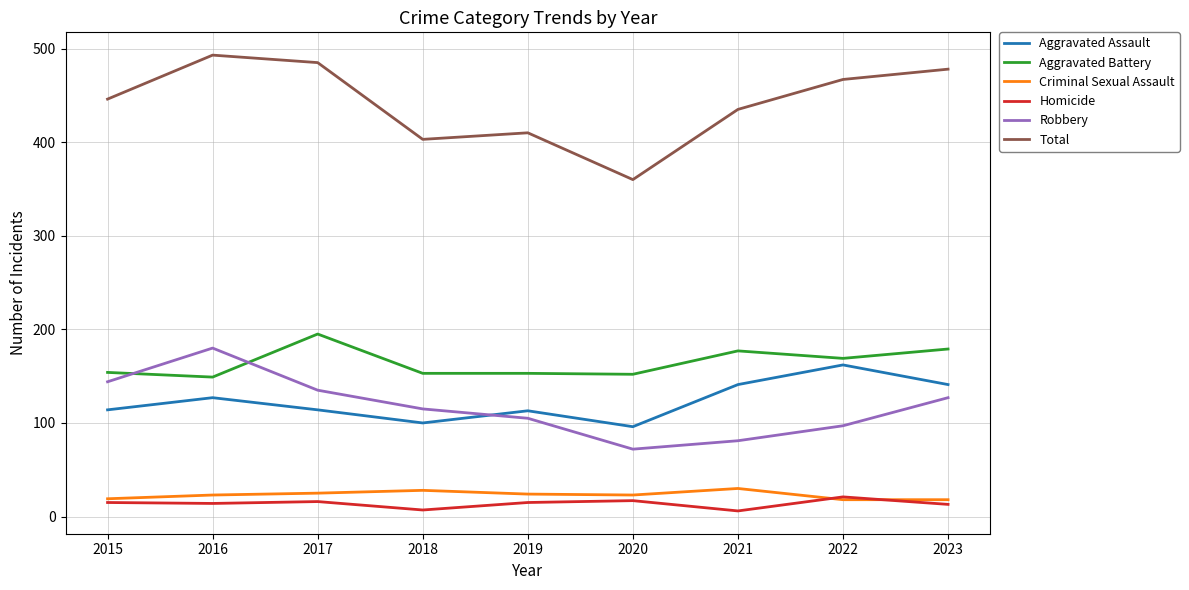

Read the Homicide value at 2016, to the nearest 5.

15